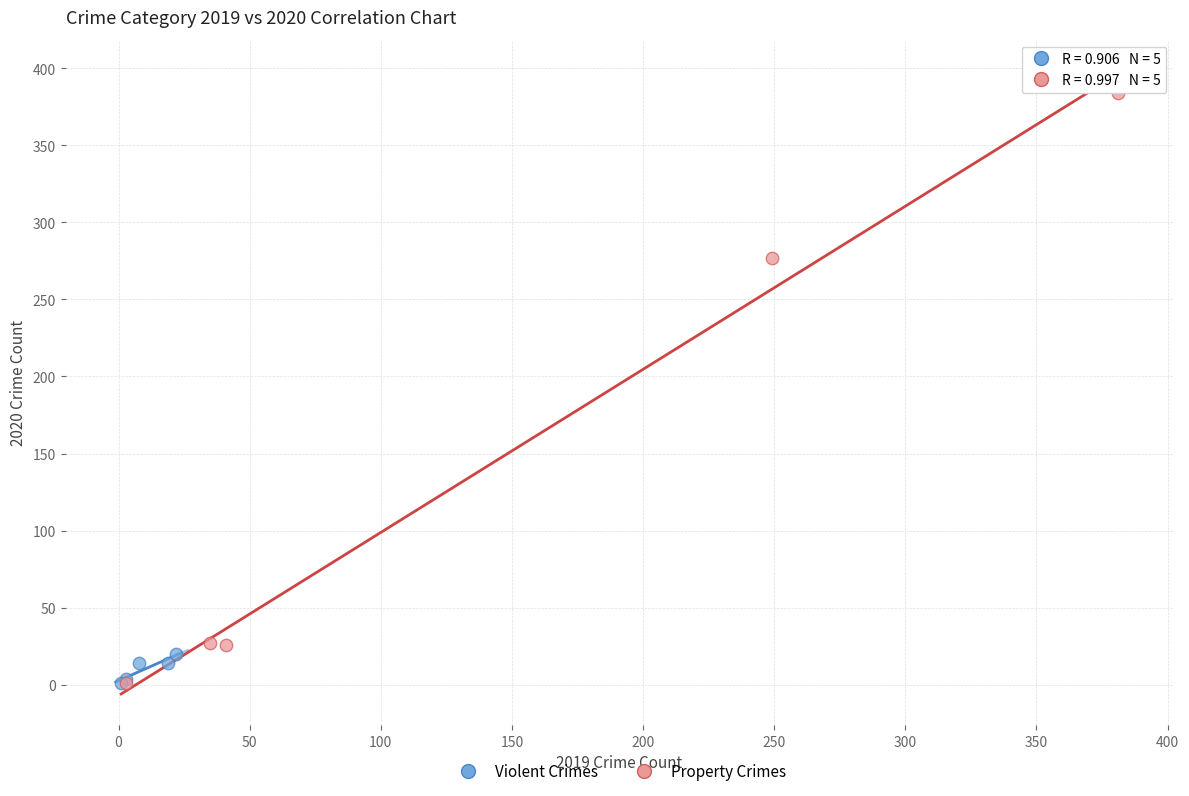

Which series has the largest Y range (max minus min)?

Property Crimes